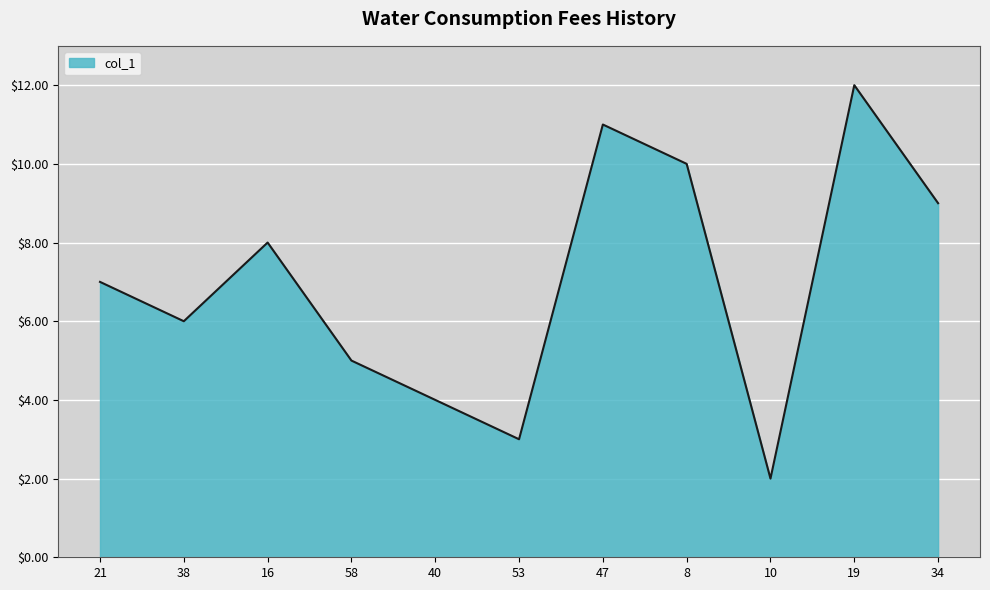

Rank the categories by value from lowest to highest.

10, 53, 40, 58, 38, 21, 16, 34, 8, 47, 19